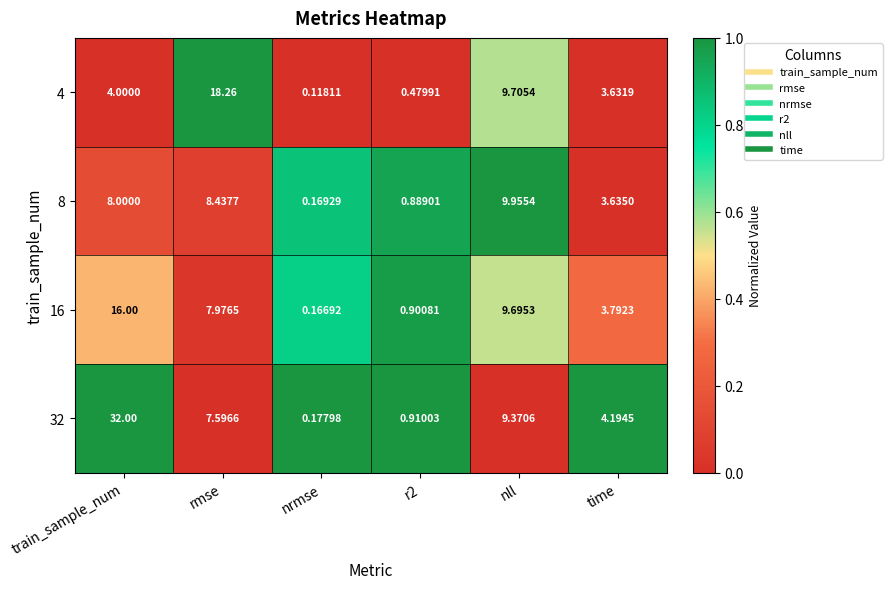

Which category has the highest value across all series?

train_sample_num